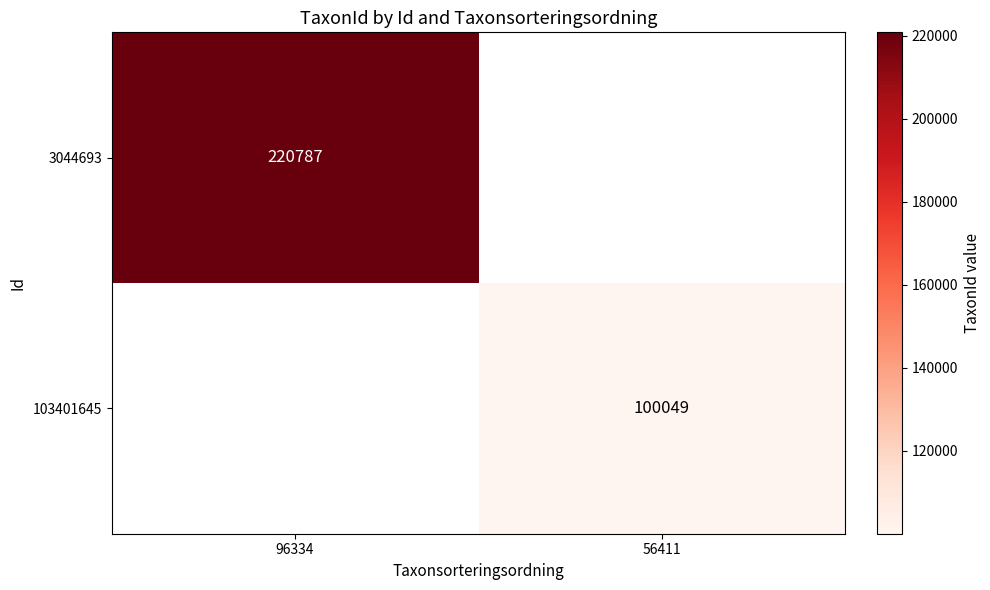

Is the value of 3044693 at 96334 greater than the value of 103401645 at 56411?

Yes